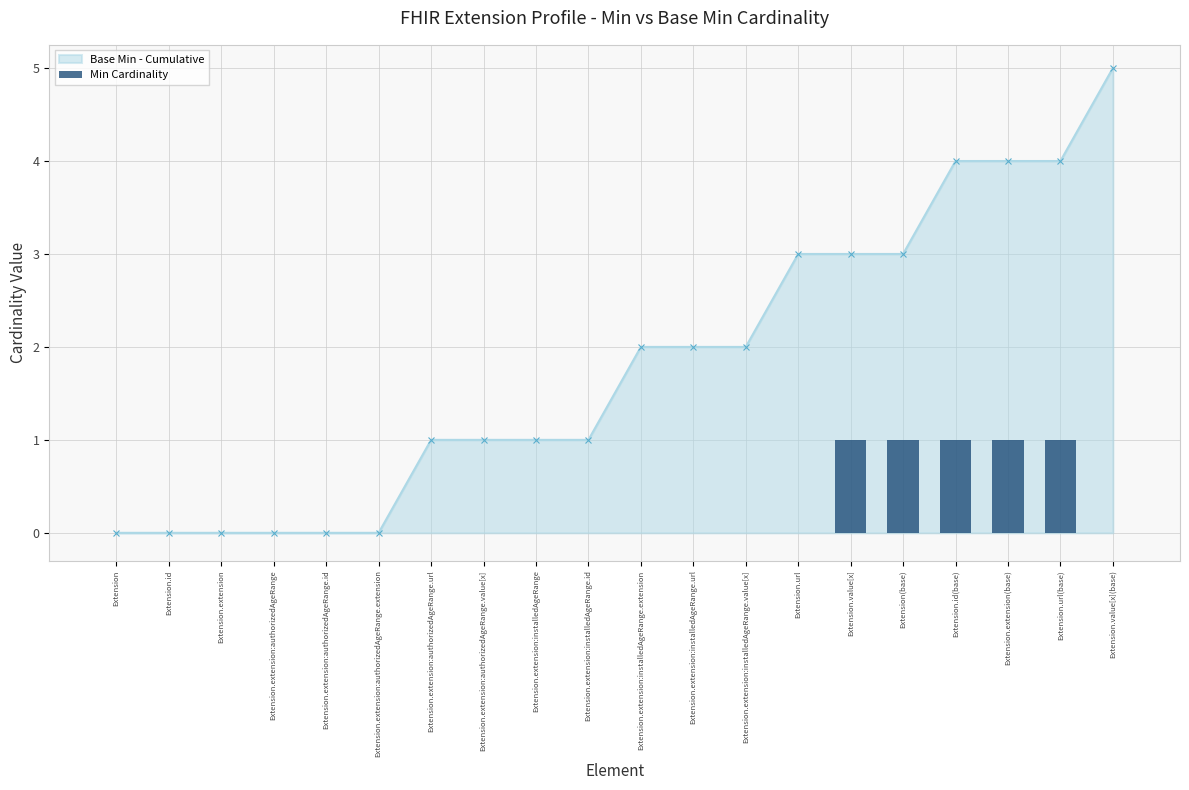

Count the number of values greater than 0.

5